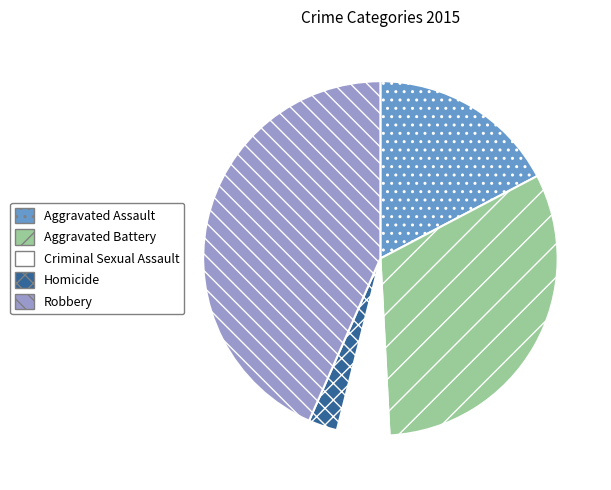

Between Criminal Sexual Assault and Aggravated Battery, which is larger?

Aggravated Battery